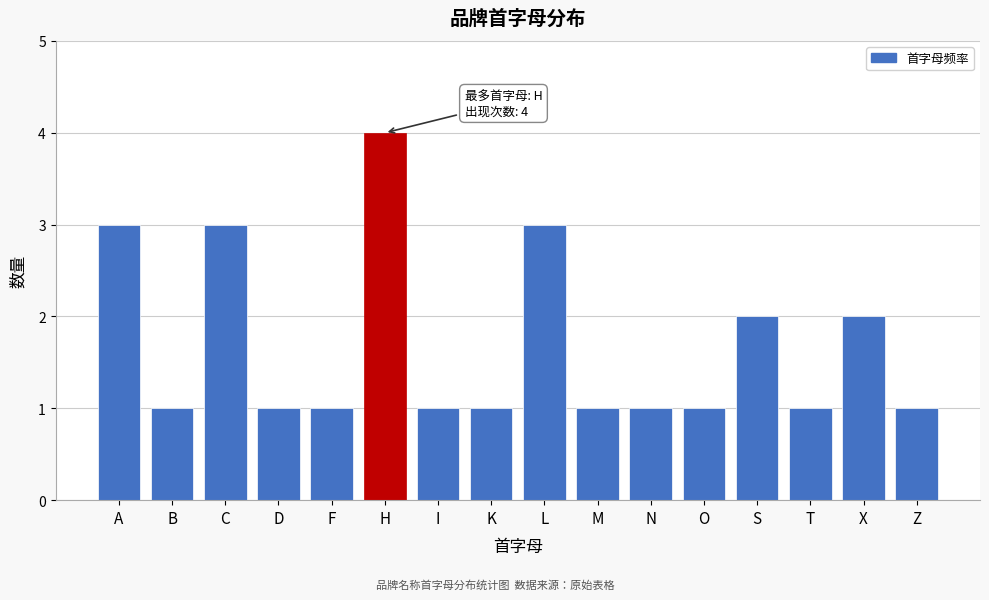

Reading left to right, list all the values displayed in this chart.

3	1	3	1	1	4	1	1	3	1	1	1	2	1	2	1